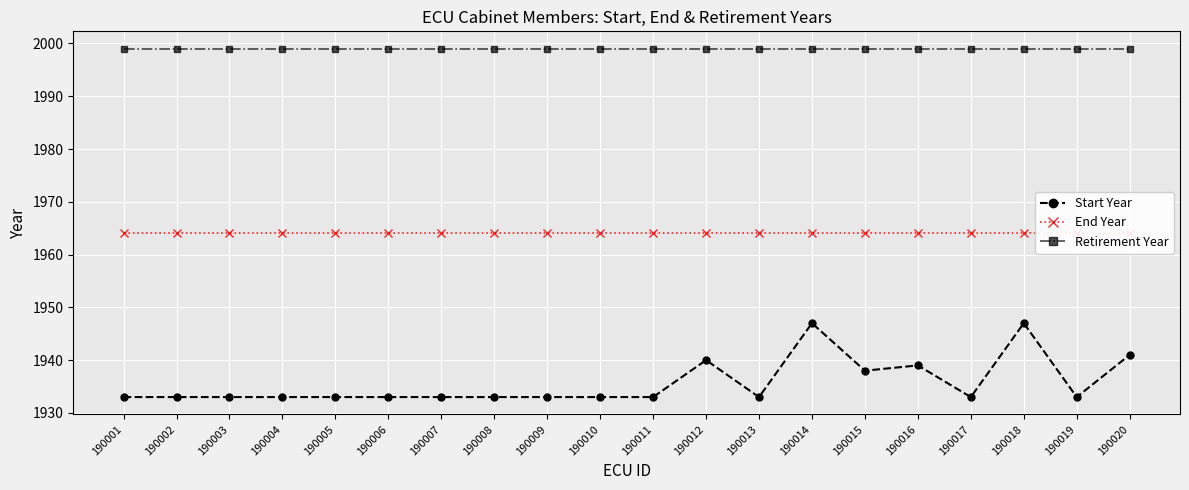

Which category has the highest value across all series?

190001